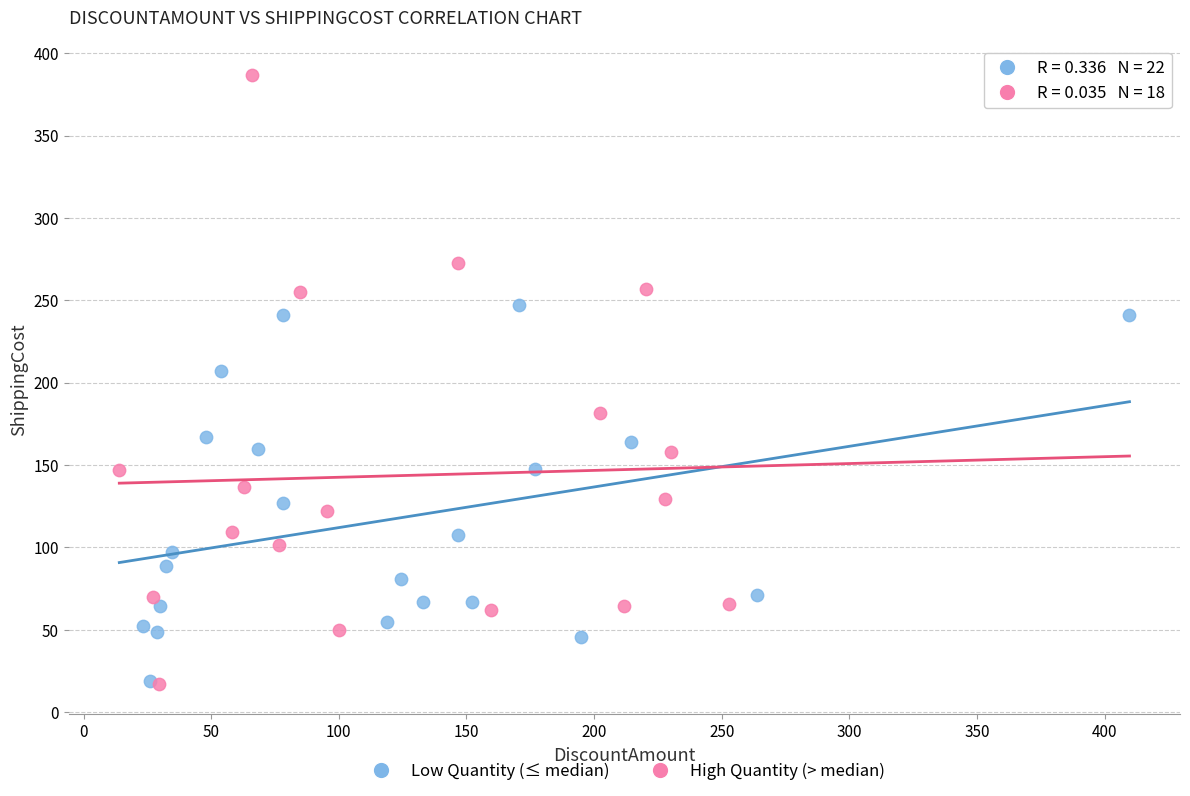

Which series contains the highest Y value?

High Quantity (> median)